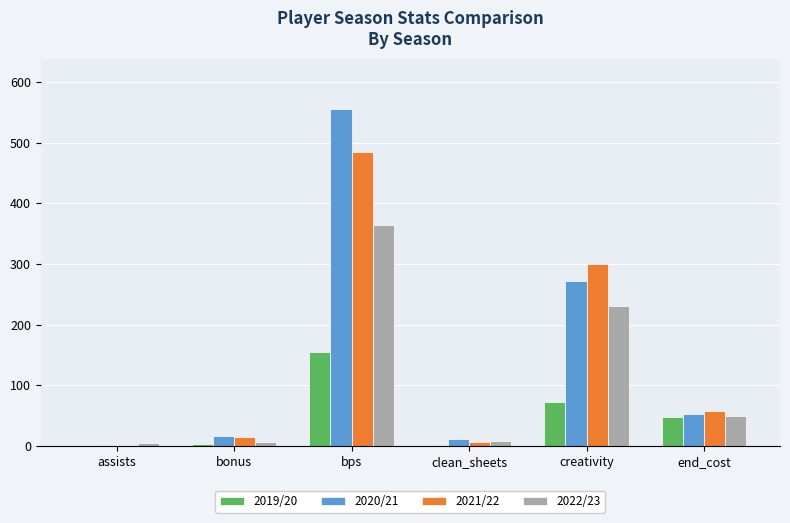

The value of 2022/23 at end_cost is 50.0. True or false?

True